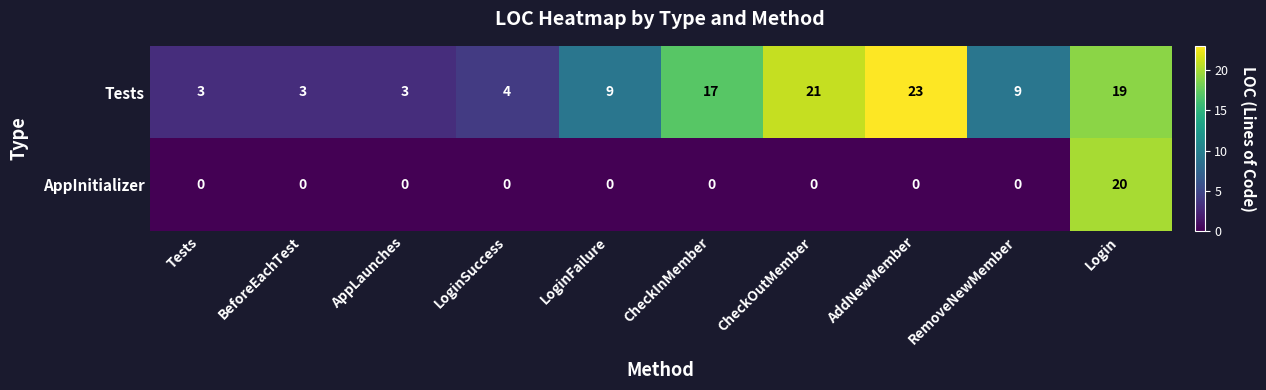

What is the difference between the maximum and minimum values in the AppInitializer series?

20